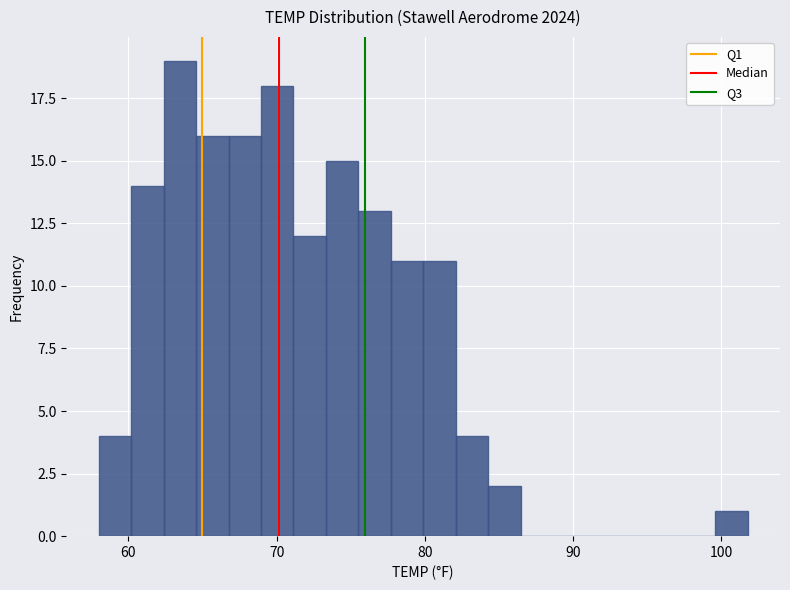

Read against the x-axis, roughly where is the centre of the tallest bar?

63